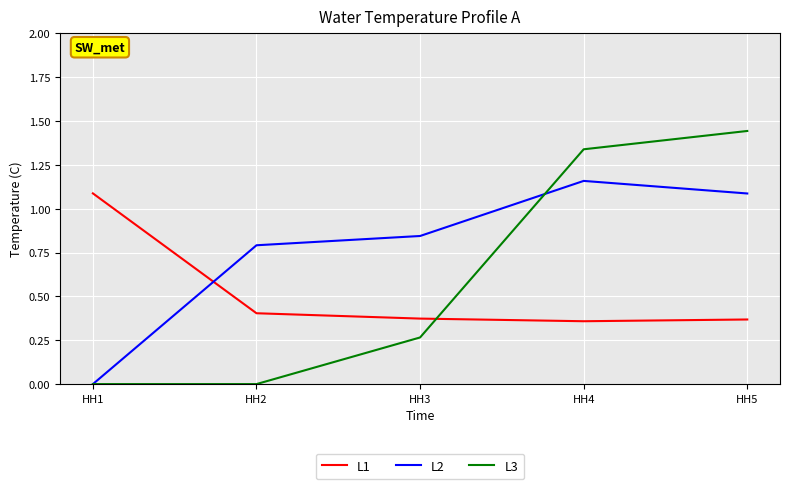

Is the value of L3 at HH1 greater than the value of L2 at HH3?

No